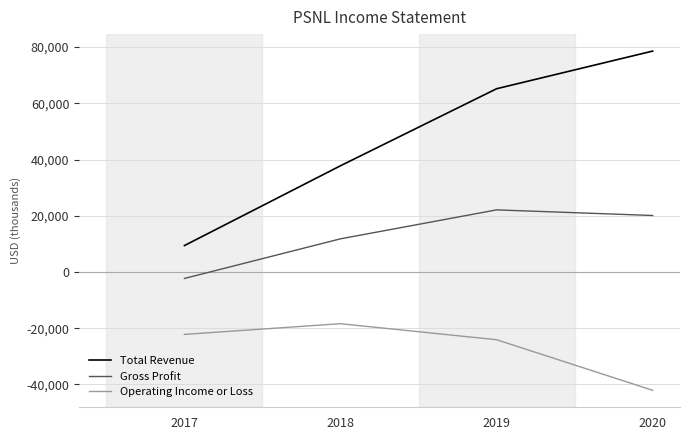

True or false: Total Revenue and Gross Profit intersect in this chart.

False